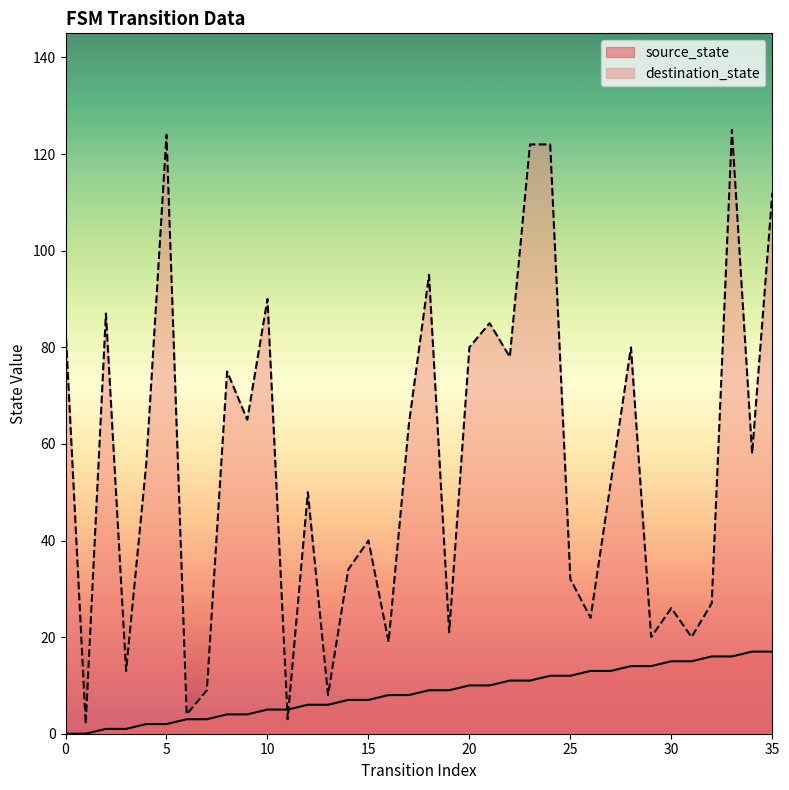

How many distinct data groups are displayed?

2